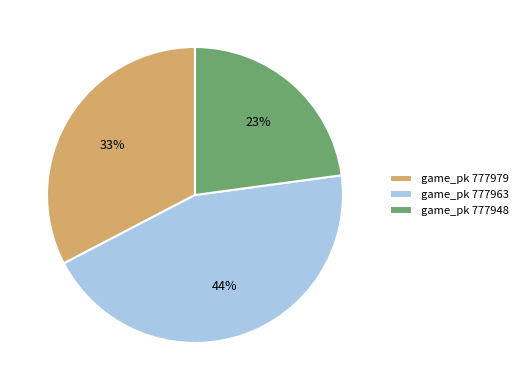

Which category has the smallest portion of the pie?

game_pk 777948